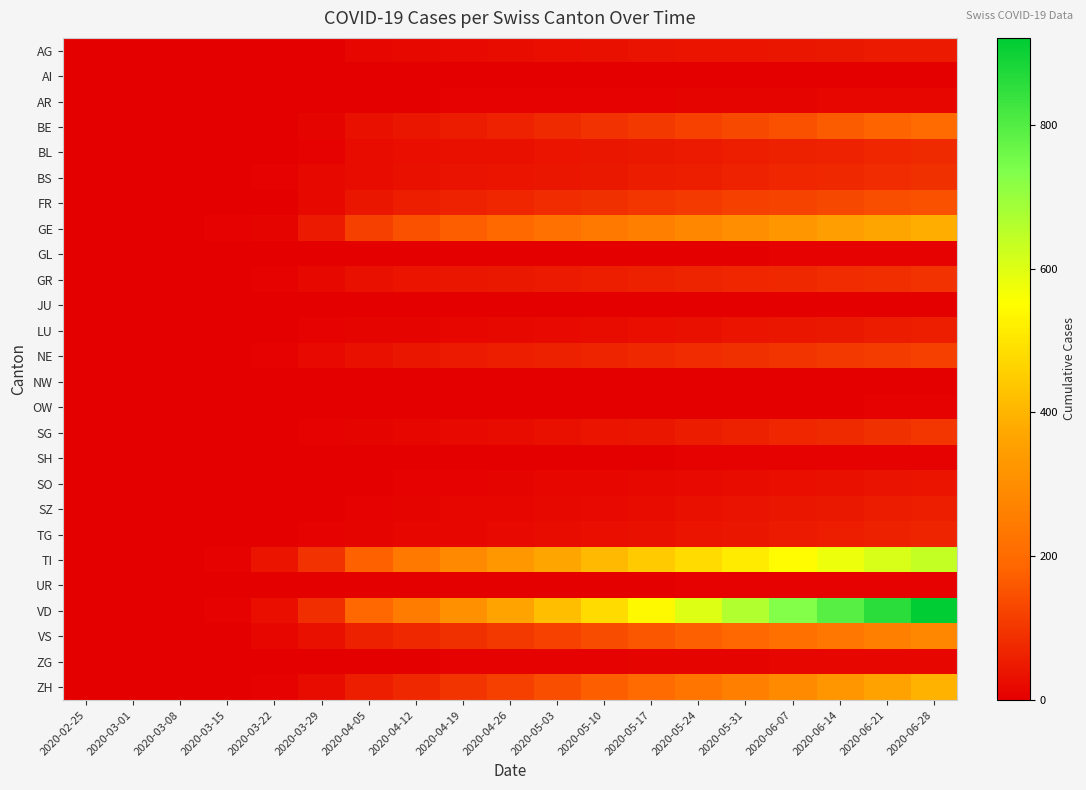

Reading right to left, what are all the values shown in this chart?

AG: 2020-06-28=50	2020-06-21=47	2020-06-14=44	2020-06-07=42	2020-05-31=39	2020-05-24=36	2020-05-17=33	2020-05-10=30	2020-05-03=27	2020-04-26=23	2020-04-19=19	2020-04-12=15	2020-04-05=12	2020-03-29=0	2020-03-22=1	2020-03-15=0	2020-03-08=0	2020-03-01=0	2020-02-25=0
AI: 2020-06-28=2	2020-06-21=2	2020-06-14=2	2020-06-07=2	2020-05-31=1	2020-05-24=1	2020-05-17=1	2020-05-10=1	2020-05-03=1	2020-04-26=0	2020-04-19=0	2020-04-12=0	2020-04-05=0	2020-03-29=0	2020-03-22=0	2020-03-15=0	2020-03-08=0	2020-03-01=0	2020-02-25=0
AR: 2020-06-28=13	2020-06-21=12	2020-06-14=11	2020-06-07=10	2020-05-31=9	2020-05-24=8	2020-05-17=7	2020-05-10=6	2020-05-03=5	2020-04-26=4	2020-04-19=4	2020-04-12=3	2020-04-05=3	2020-03-29=2	2020-03-22=0	2020-03-15=0	2020-03-08=0	2020-03-01=0	2020-02-25=0
BE: 2020-06-28=198	2020-06-21=182	2020-06-14=166	2020-06-07=150	2020-05-31=135	2020-05-24=119	2020-05-17=104	2020-05-10=90	2020-05-03=76	2020-04-26=64	2020-04-19=52	2020-04-12=41	2020-04-05=31	2020-03-29=10	2020-03-22=0	2020-03-15=0	2020-03-08=0	2020-03-01=0	2020-02-25=0
BL: 2020-06-28=76	2020-06-21=70	2020-06-14=64	2020-06-07=59	2020-05-31=54	2020-05-24=49	2020-05-17=44	2020-05-10=40	2020-05-03=36	2020-04-26=32	2020-04-19=29	2020-04-12=26	2020-04-05=22	2020-03-29=6	2020-03-22=3	2020-03-15=2	2020-03-08=1	2020-03-01=0	2020-02-25=0
BS: 2020-06-28=87	2020-06-21=81	2020-06-14=75	2020-06-07=69	2020-05-31=63	2020-05-24=57	2020-05-17=51	2020-05-10=46	2020-05-03=41	2020-04-26=37	2020-04-19=33	2020-04-12=30	2020-04-05=25	2020-03-29=15	2020-03-22=5	2020-03-15=0	2020-03-08=0	2020-03-01=0	2020-02-25=0
FR: 2020-06-28=151	2020-06-21=142	2020-06-14=133	2020-06-07=125	2020-05-31=116	2020-05-24=107	2020-05-17=98	2020-05-10=89	2020-05-03=80	2020-04-26=71	2020-04-19=62	2020-04-12=54	2020-04-05=42	2020-03-29=15	2020-03-22=3	2020-03-15=0	2020-03-08=0	2020-03-01=0	2020-02-25=0
GE: 2020-06-28=388	2020-06-21=368	2020-06-14=347	2020-06-07=326	2020-05-31=305	2020-05-24=284	2020-05-17=262	2020-05-10=241	2020-05-03=218	2020-04-26=196	2020-04-19=172	2020-04-12=148	2020-04-05=116	2020-03-29=48	2020-03-22=10	2020-03-15=4	2020-03-08=0	2020-03-01=0	2020-02-25=0
GL: 2020-06-28=5	2020-06-21=4	2020-06-14=4	2020-06-07=4	2020-05-31=3	2020-05-24=3	2020-05-17=3	2020-05-10=3	2020-05-03=2	2020-04-26=2	2020-04-19=2	2020-04-12=2	2020-04-05=2	2020-03-29=1	2020-03-22=0	2020-03-15=0	2020-03-08=0	2020-03-01=0	2020-02-25=0
GR: 2020-06-28=90	2020-06-21=85	2020-06-14=80	2020-06-07=75	2020-05-31=70	2020-05-24=65	2020-05-17=60	2020-05-10=55	2020-05-03=50	2020-04-26=46	2020-04-19=41	2020-04-12=37	2020-04-05=32	2020-03-29=15	2020-03-22=4	2020-03-15=0	2020-03-08=0	2020-03-01=0	2020-02-25=0
JU: 2020-06-28=2	2020-06-21=2	2020-06-14=2	2020-06-07=2	2020-05-31=1	2020-05-24=1	2020-05-17=1	2020-05-10=1	2020-05-03=1	2020-04-26=0	2020-04-19=0	2020-04-12=0	2020-04-05=0	2020-03-29=0	2020-03-22=0	2020-03-15=0	2020-03-08=0	2020-03-01=0	2020-02-25=0
LU: 2020-06-28=57	2020-06-21=51	2020-06-14=46	2020-06-07=41	2020-05-31=36	2020-05-24=31	2020-05-17=26	2020-05-10=22	2020-05-03=18	2020-04-26=15	2020-04-19=12	2020-04-12=10	2020-04-05=8	2020-03-29=5	2020-03-22=1	2020-03-15=0	2020-03-08=0	2020-03-01=0	2020-02-25=0
NE: 2020-06-28=117	2020-06-21=110	2020-06-14=103	2020-06-07=96	2020-05-31=89	2020-05-24=82	2020-05-17=75	2020-05-10=68	2020-05-03=61	2020-04-26=54	2020-04-19=48	2020-04-12=41	2020-04-05=32	2020-03-29=18	2020-03-22=4	2020-03-15=0	2020-03-08=0	2020-03-01=0	2020-02-25=0
NW: 2020-06-28=3	2020-06-21=2	2020-06-14=2	2020-06-07=2	2020-05-31=2	2020-05-24=1	2020-05-17=1	2020-05-10=1	2020-05-03=1	2020-04-26=0	2020-04-19=0	2020-04-12=0	2020-04-05=0	2020-03-29=0	2020-03-22=0	2020-03-15=0	2020-03-08=0	2020-03-01=0	2020-02-25=0
OW: 2020-06-28=4	2020-06-21=4	2020-06-14=3	2020-06-07=3	2020-05-31=2	2020-05-24=2	2020-05-17=2	2020-05-10=1	2020-05-03=1	2020-04-26=1	2020-04-19=0	2020-04-12=0	2020-04-05=0	2020-03-29=0	2020-03-22=0	2020-03-15=0	2020-03-08=0	2020-03-01=0	2020-02-25=0
SG: 2020-06-28=98	2020-06-21=88	2020-06-14=78	2020-06-07=69	2020-05-31=60	2020-05-24=51	2020-05-17=43	2020-05-10=36	2020-05-03=29	2020-04-26=23	2020-04-19=18	2020-04-12=14	2020-04-05=10	2020-03-29=5	2020-03-22=0	2020-03-15=0	2020-03-08=0	2020-03-01=0	2020-02-25=0
SH: 2020-06-28=6	2020-06-21=6	2020-06-14=5	2020-06-07=5	2020-05-31=4	2020-05-24=4	2020-05-17=3	2020-05-10=3	2020-05-03=2	2020-04-26=2	2020-04-19=1	2020-04-12=1	2020-04-05=1	2020-03-29=0	2020-03-22=0	2020-03-15=0	2020-03-08=0	2020-03-01=0	2020-02-25=0
SO: 2020-06-28=37	2020-06-21=34	2020-06-14=30	2020-06-07=27	2020-05-31=23	2020-05-24=20	2020-05-17=17	2020-05-10=14	2020-05-03=11	2020-04-26=9	2020-04-19=7	2020-04-12=5	2020-04-05=3	2020-03-29=2	2020-03-22=0	2020-03-15=0	2020-03-08=0	2020-03-01=0	2020-02-25=0
SZ: 2020-06-28=57	2020-06-21=51	2020-06-14=45	2020-06-07=40	2020-05-31=35	2020-05-24=30	2020-05-17=25	2020-05-10=21	2020-05-03=17	2020-04-26=14	2020-04-19=11	2020-04-12=8	2020-04-05=5	2020-03-29=2	2020-03-22=0	2020-03-15=0	2020-03-08=0	2020-03-01=0	2020-02-25=0
TG: 2020-06-28=67	2020-06-21=61	2020-06-14=55	2020-06-07=49	2020-05-31=43	2020-05-24=37	2020-05-17=32	2020-05-10=27	2020-05-03=22	2020-04-26=18	2020-04-19=14	2020-04-12=11	2020-04-05=8	2020-03-29=6	2020-03-22=3	2020-03-15=0	2020-03-08=0	2020-03-01=0	2020-02-25=0
TI: 2020-06-28=639	2020-06-21=609	2020-06-14=578	2020-06-07=546	2020-05-31=513	2020-05-24=479	2020-05-17=444	2020-05-10=408	2020-05-03=370	2020-04-26=330	2020-04-19=287	2020-04-12=239	2020-04-05=178	2020-03-29=93	2020-03-22=37	2020-03-15=6	2020-03-08=0	2020-03-01=0	2020-02-25=0
UR: 2020-06-28=6	2020-06-21=6	2020-06-14=5	2020-06-07=5	2020-05-31=4	2020-05-24=4	2020-05-17=3	2020-05-10=3	2020-05-03=2	2020-04-26=2	2020-04-19=2	2020-04-12=1	2020-04-05=1	2020-03-29=0	2020-03-22=0	2020-03-15=0	2020-03-08=0	2020-03-01=0	2020-02-25=0
VD: 2020-06-28=921	2020-06-21=857	2020-06-14=793	2020-06-07=729	2020-05-31=665	2020-05-24=602	2020-05-17=540	2020-05-10=479	2020-05-03=419	2020-04-26=362	2020-04-19=306	2020-04-12=251	2020-04-05=193	2020-03-29=84	2020-03-22=26	2020-03-15=6	2020-03-08=0	2020-03-01=0	2020-02-25=0
VS: 2020-06-28=284	2020-06-21=260	2020-06-14=237	2020-06-07=215	2020-05-31=194	2020-05-24=174	2020-05-17=155	2020-05-10=137	2020-05-03=120	2020-04-26=104	2020-04-19=89	2020-04-12=73	2020-04-05=58	2020-03-29=31	2020-03-22=11	2020-03-15=2	2020-03-08=0	2020-03-01=0	2020-02-25=0
ZG: 2020-06-28=14	2020-06-21=13	2020-06-14=12	2020-06-07=11	2020-05-31=10	2020-05-24=9	2020-05-17=8	2020-05-10=7	2020-05-03=6	2020-04-26=5	2020-04-19=4	2020-04-12=3	2020-04-05=2	2020-03-29=1	2020-03-22=0	2020-03-15=0	2020-03-08=0	2020-03-01=0	2020-02-25=0
ZH: 2020-06-28=393	2020-06-21=358	2020-06-14=324	2020-06-07=291	2020-05-31=259	2020-05-24=228	2020-05-17=198	2020-05-10=170	2020-05-03=143	2020-04-26=118	2020-04-19=96	2020-04-12=75	2020-04-05=55	2020-03-29=22	2020-03-22=6	2020-03-15=1	2020-03-08=0	2020-03-01=0	2020-02-25=0